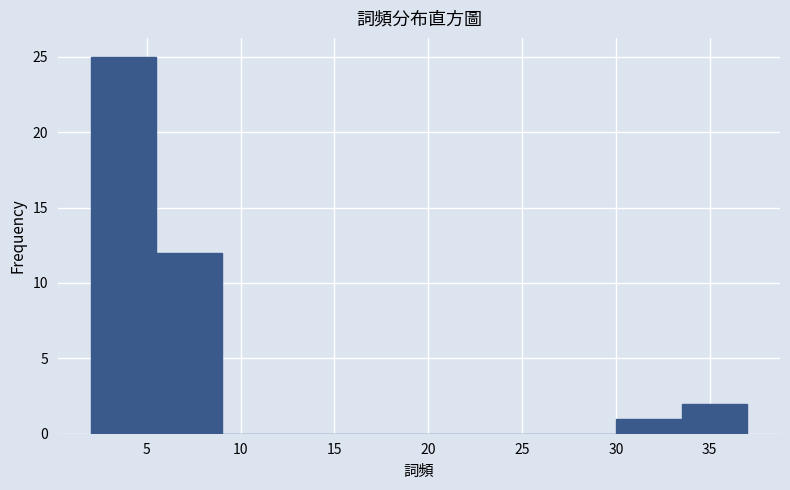

Reading left to right, list every bar in this chart as the range it spans on the x-axis followed by its height. The values are not printed on the chart, so give them approximately, as read against the axis.

2.0 to 5.5: 25
5.5 to 9.0: 12
9.0 to 12.5: 0
12.5 to 16.0: 0
16.0 to 19.5: 0
19.5 to 23.0: 0
23.0 to 26.5: 0
26.5 to 30.0: 0
30.0 to 33.5: 1
33.5 to 37.0: 2